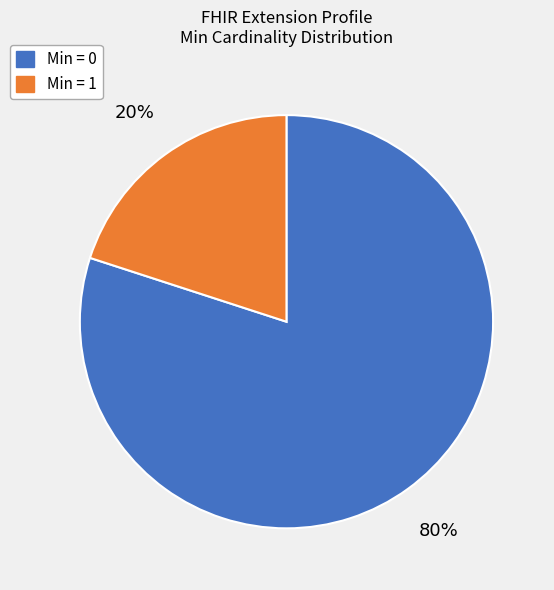

Combined, do Min = 1 and Min = 0 account for over 50%?

Yes